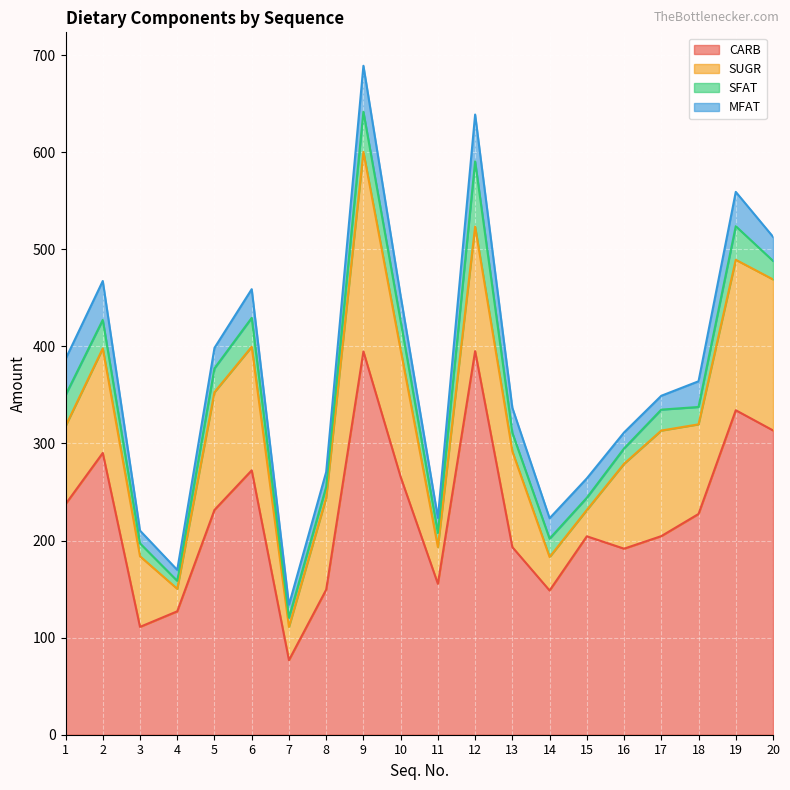

How many interior local valleys does the MFAT series have?

4